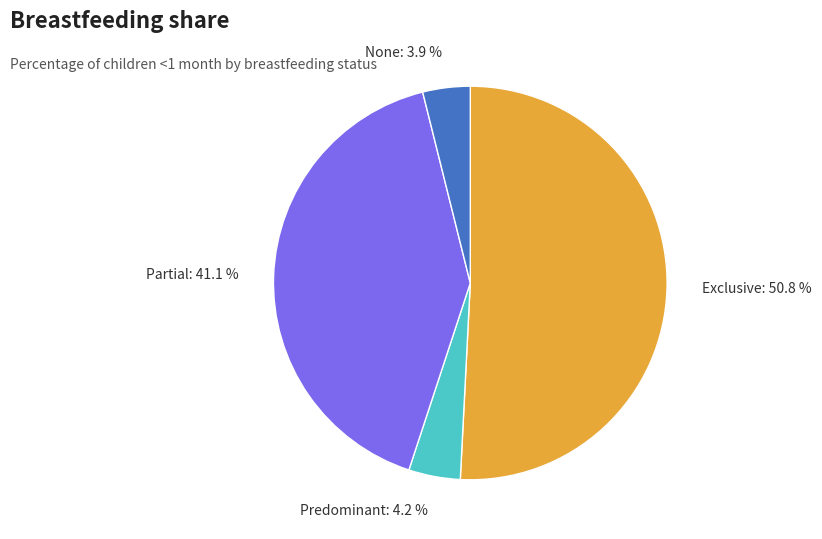

Which slice is the largest?

Exclusive